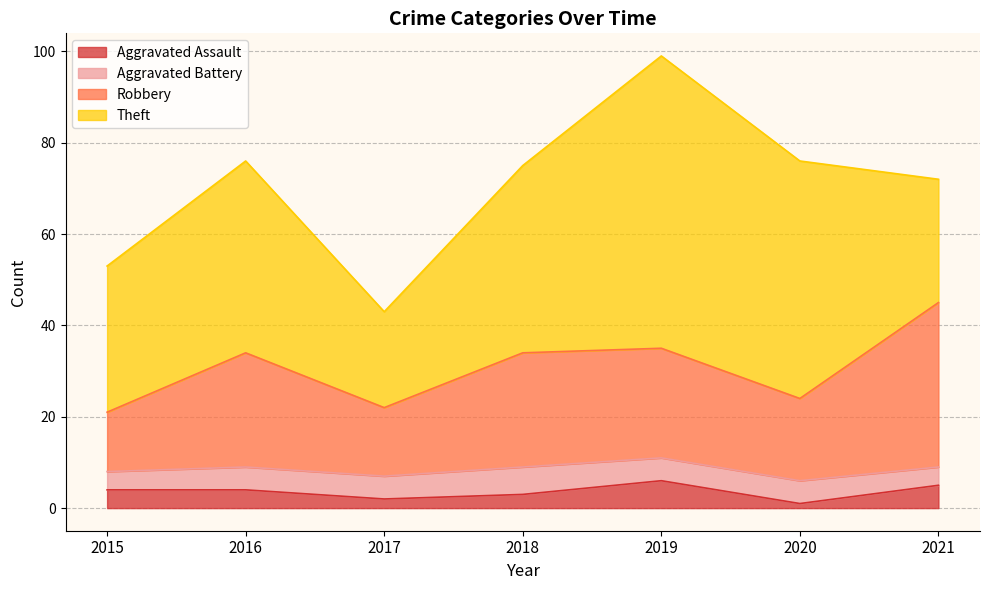

True or false: Aggravated Assault and Robbery cross at least once.

False